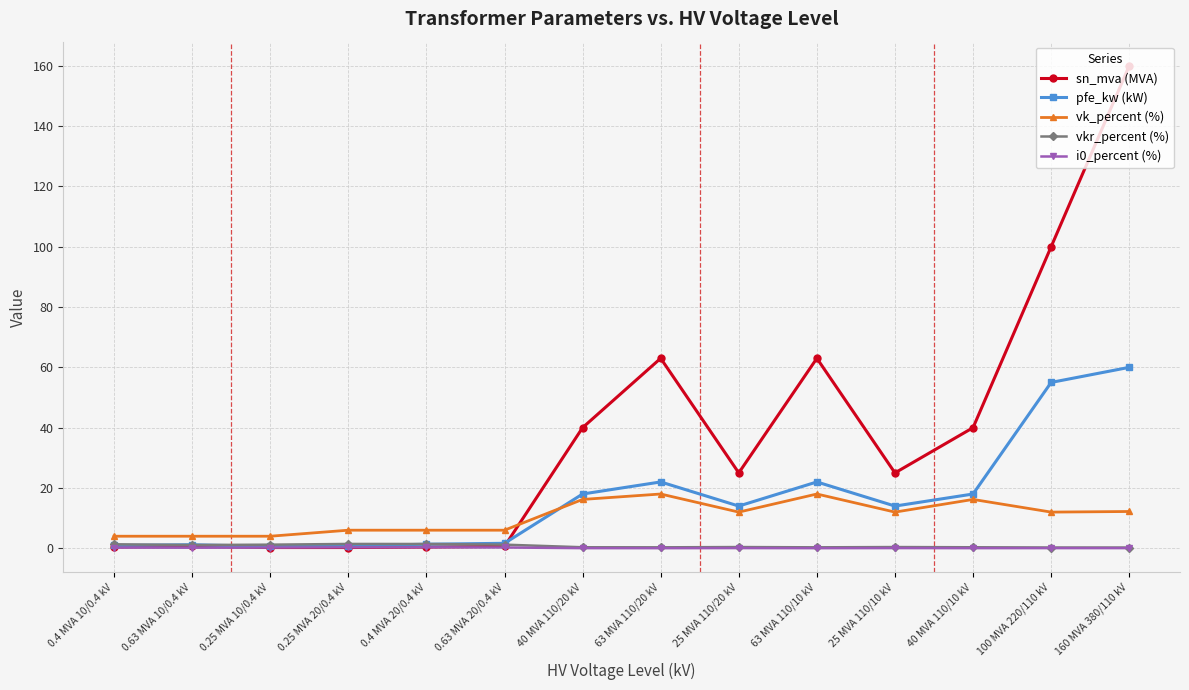

The i0_percent (%) series shows 0.1 at 25 MVA 110/10 kV. True or false?

True